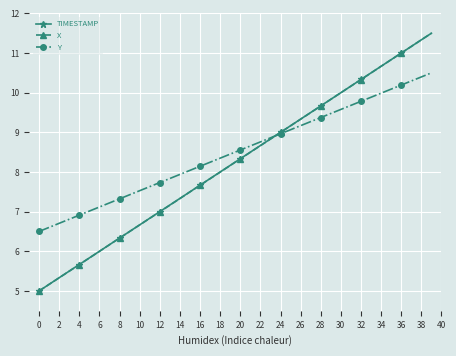

What is the highest value of the X series?

11.5